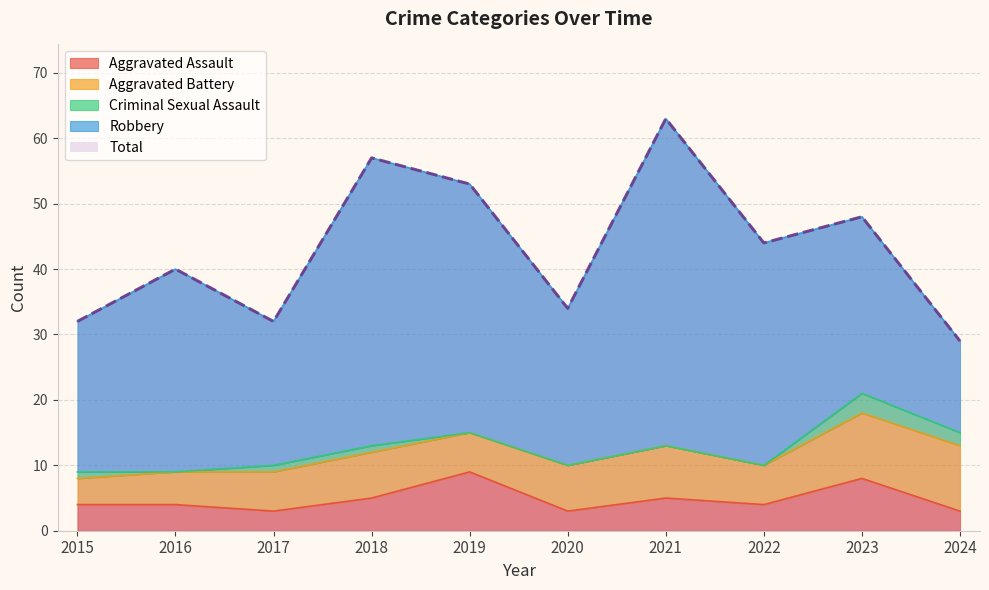

Which category has the highest value in the Aggravated Battery series?

2023